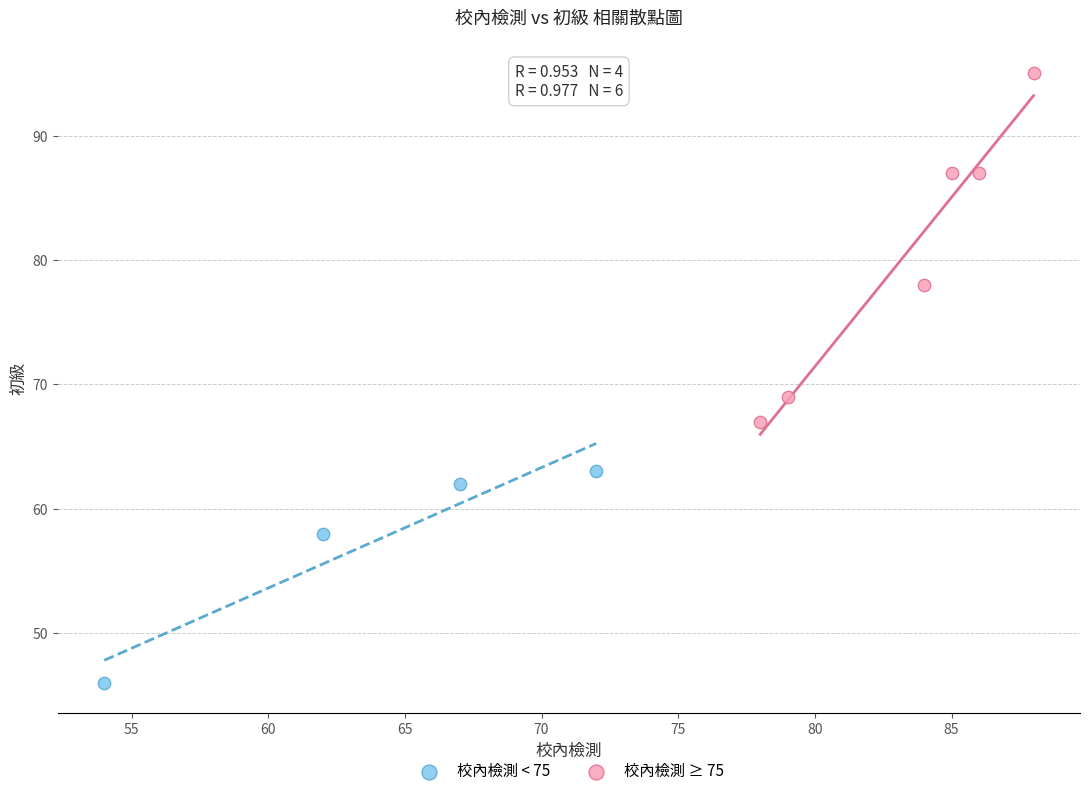

What are all the series names shown in the legend?

校內檢測 < 75, 校內檢測 ≥ 75